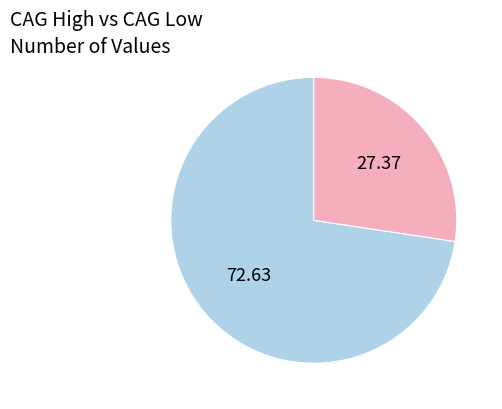

Is there a majority slice in this chart?

Yes